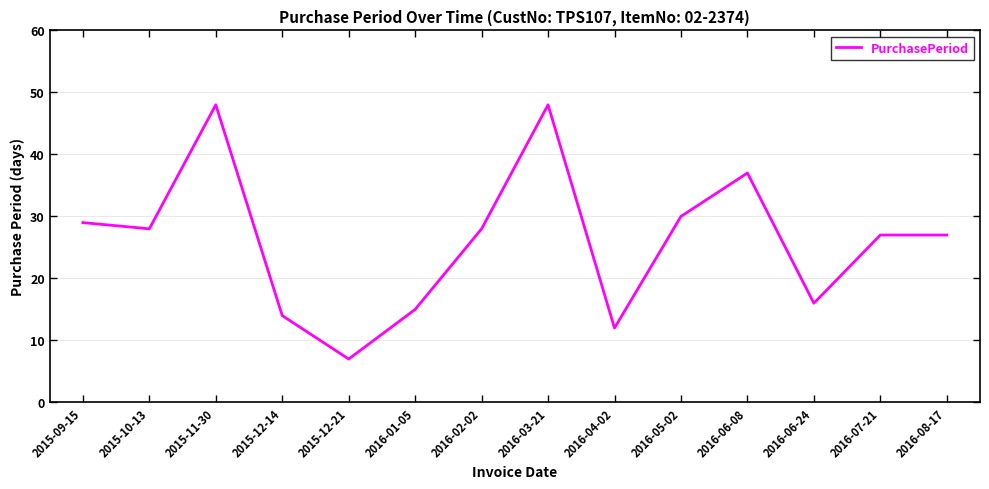

At which label does the data first exceed 28?

2015-09-15